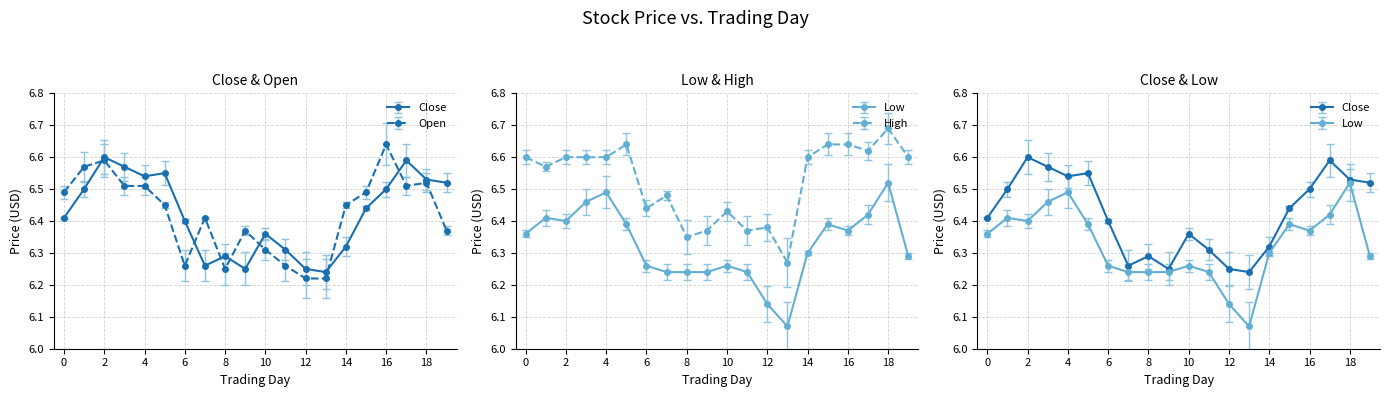

What is the difference between the second highest and second lowest values in the Low series?

0.4